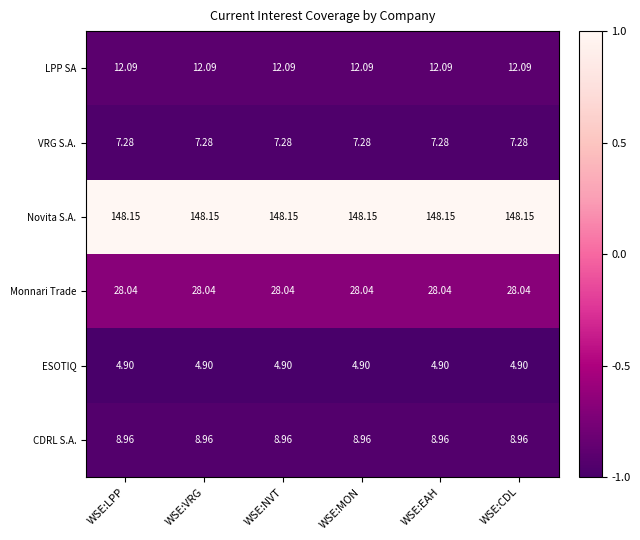

Rank the series by their maximum value, from lowest to highest.

ESOTIQ, VRG S.A., CDRL S.A., LPP SA, Monnari Trade, Novita S.A.